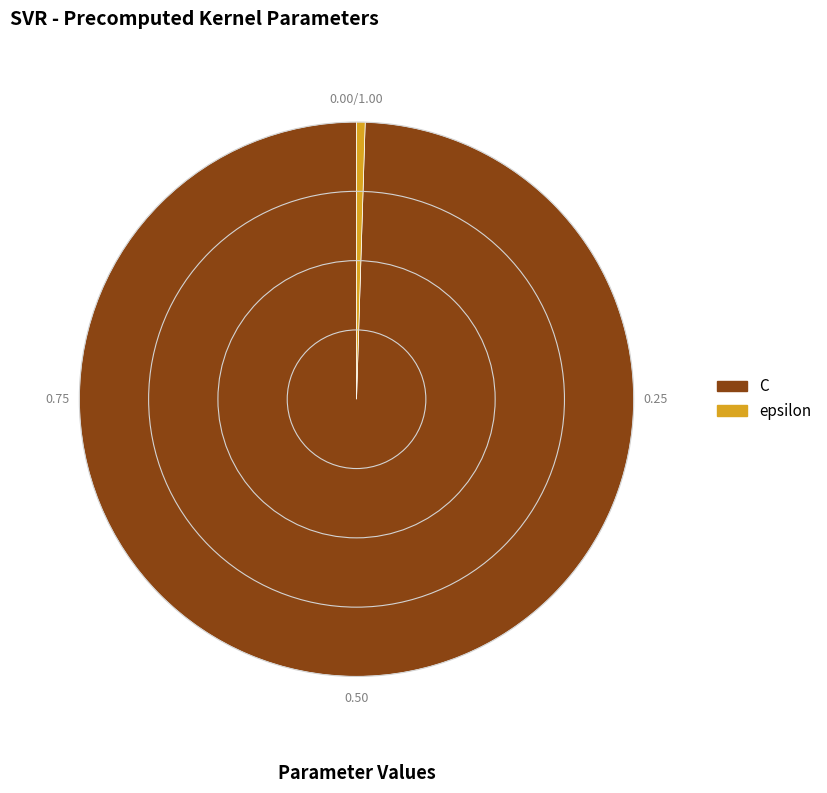

Which category has the smallest portion of the pie?

epsilon